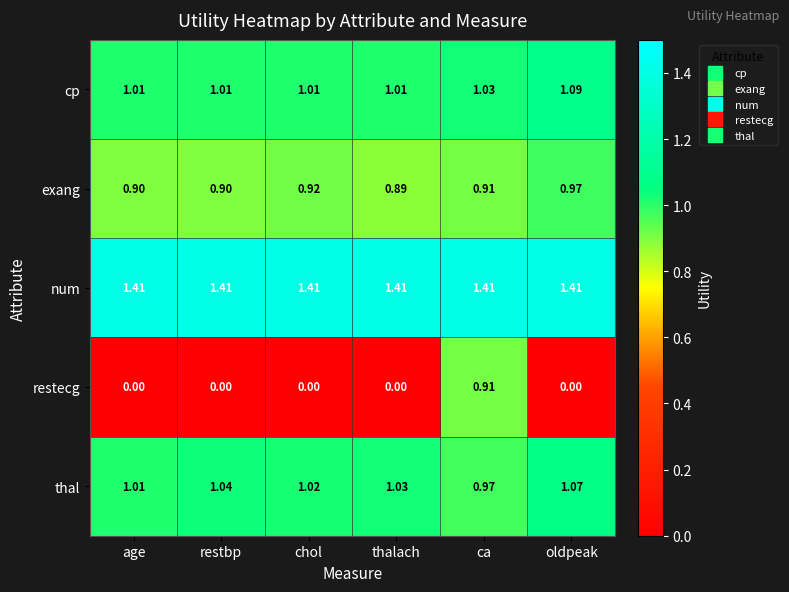

At how many categories does at least one series exceed 0?

6